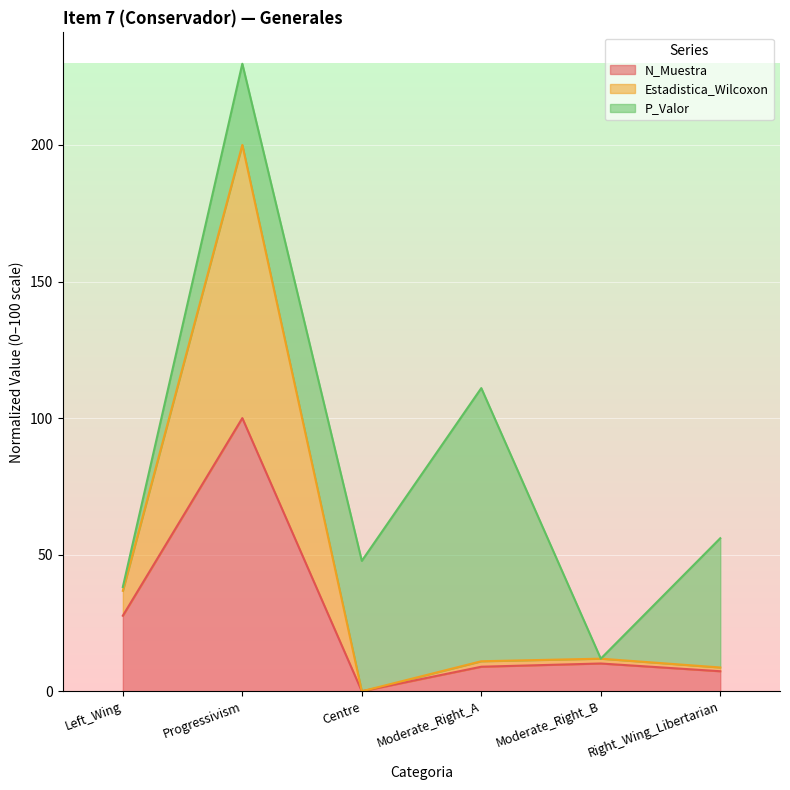

What is the total value across all series at Moderate_Right_B?

11.9